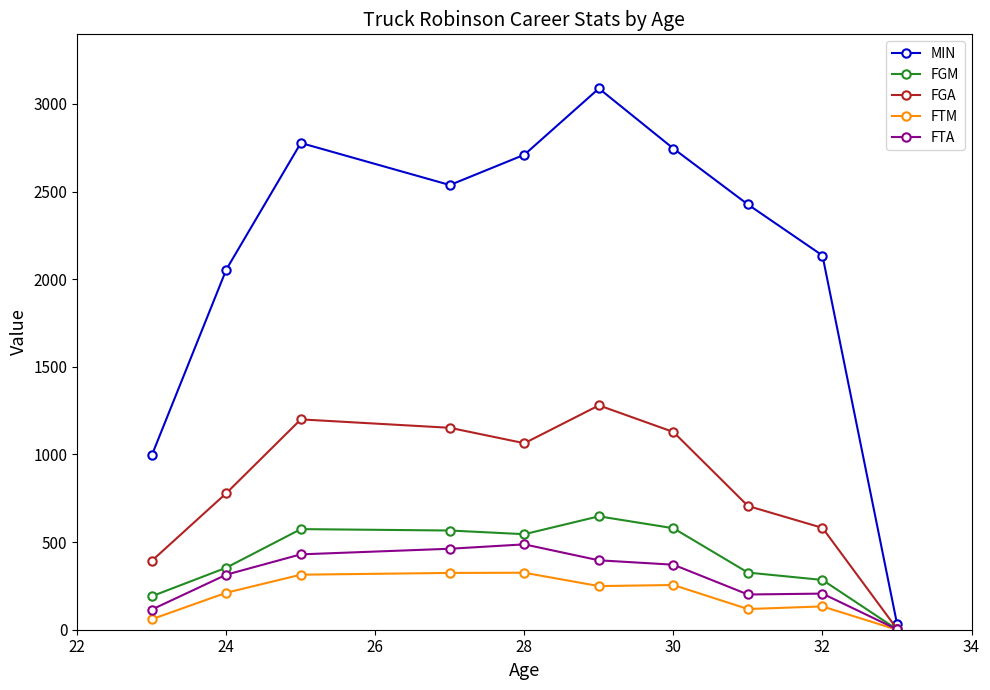

What is the difference between the maximum and second lowest values in the FTA series?

372